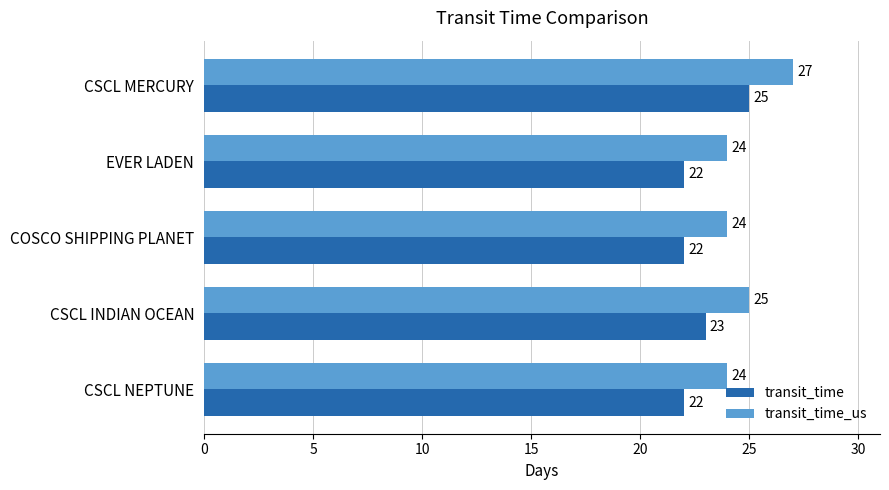

Rank the series by their maximum value, from lowest to highest.

transit_time, transit_time_us